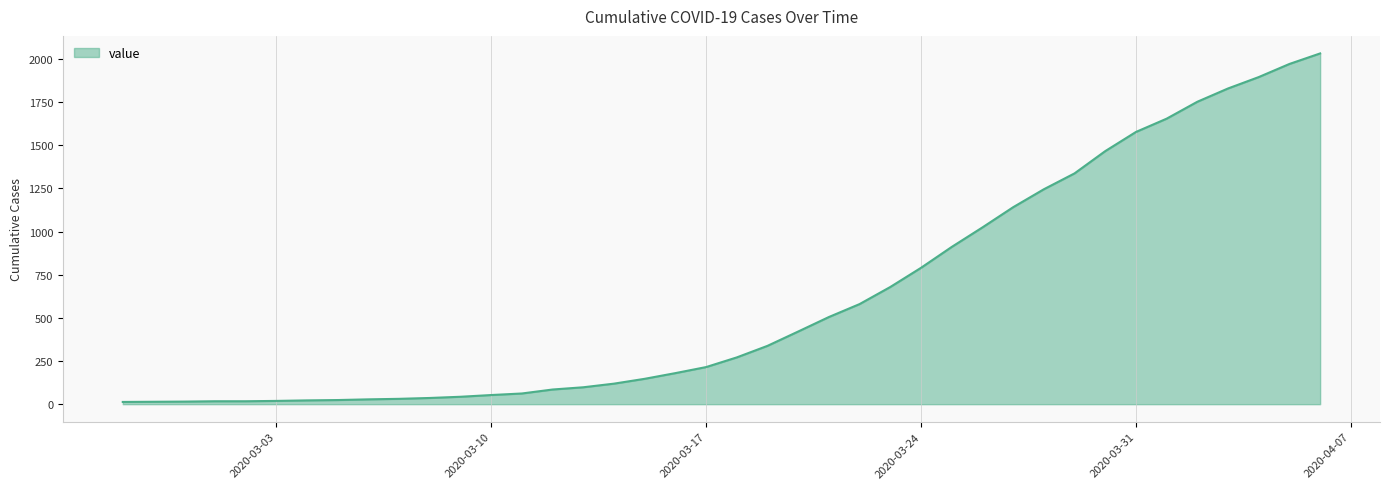

What is the maximum value shown in the chart?

2032